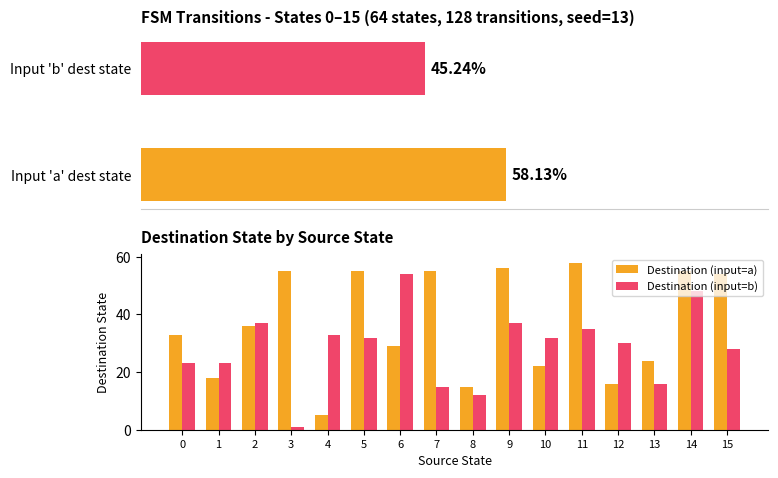

Reading left to right, list all the values displayed in this chart.

Destination (input=a): 33	18	36	55	5	55	29	55	15	56	22	58	16	24	55	54
Destination (input=b): 23	23	37	1	33	32	54	15	12	37	32	35	30	16	48	28